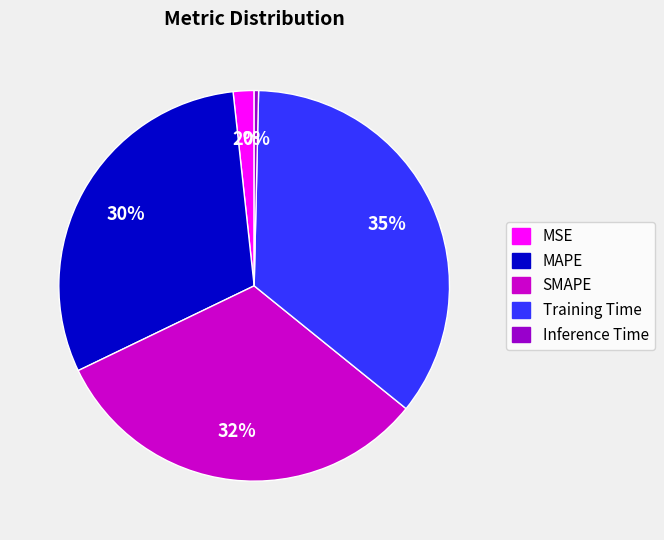

True or false: SMAPE accounts for 32% of the total.

True